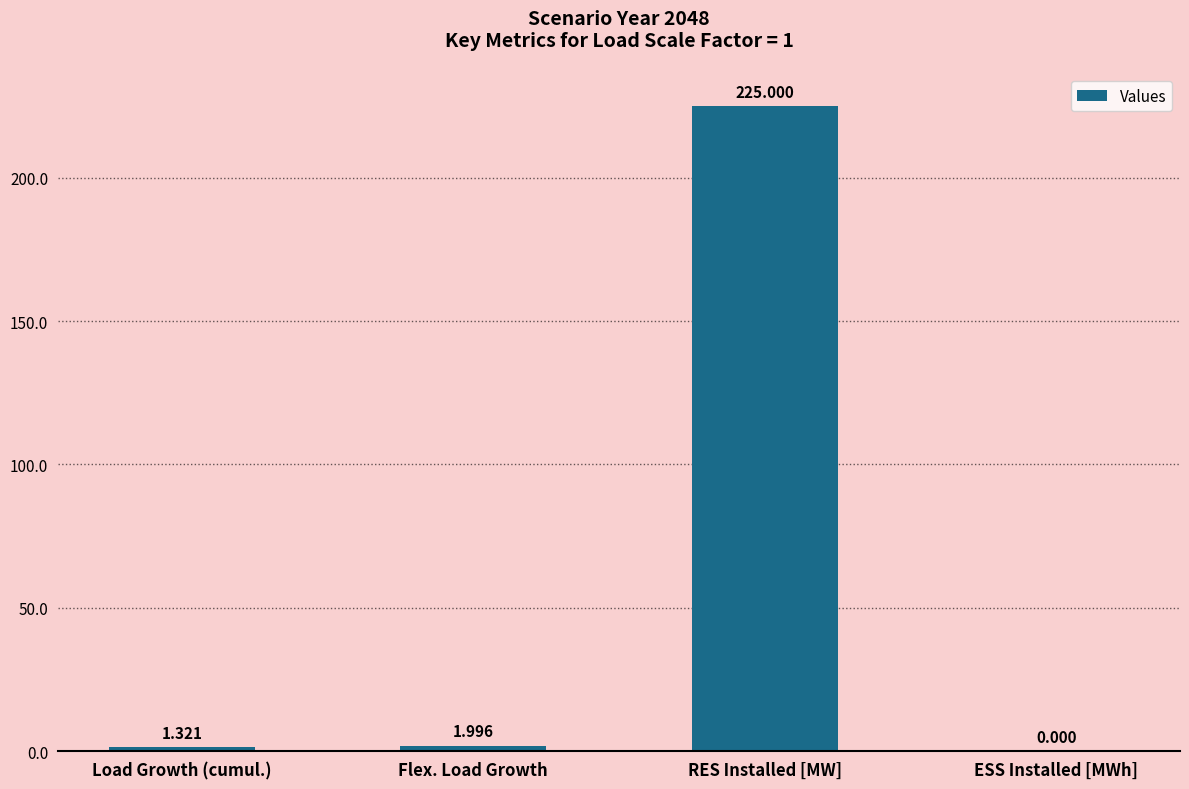

Between Flex. Load Growth and ESS Installed [MWh], which is larger?

Flex. Load Growth